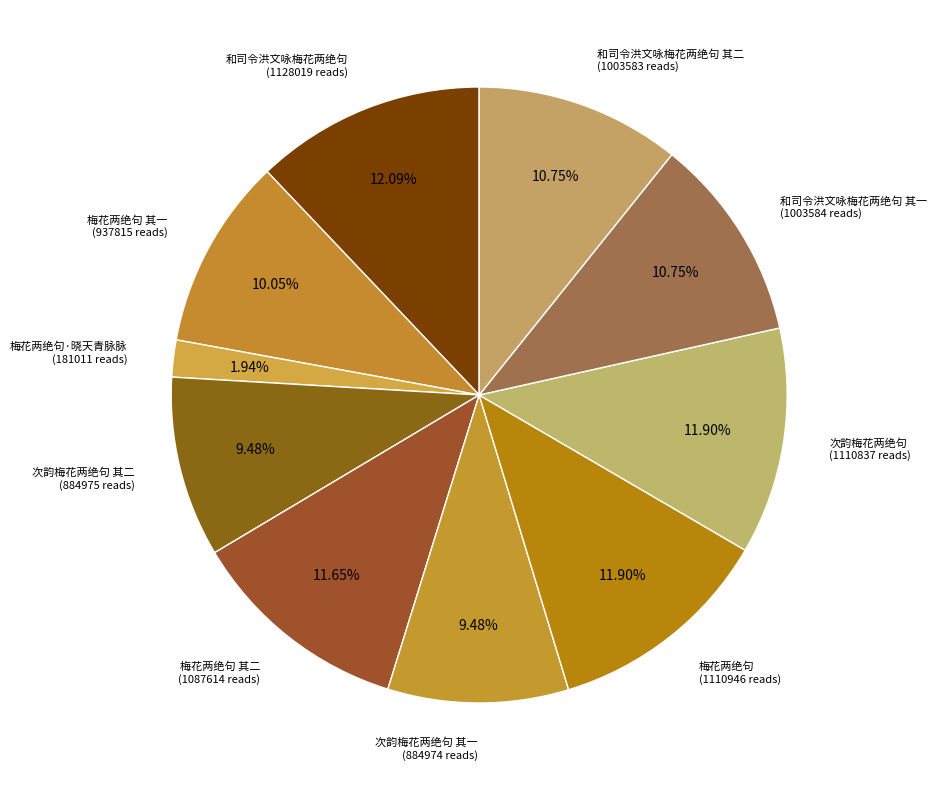

What is the smallest slice in the pie chart?

梅花两绝句·晓天青脉脉